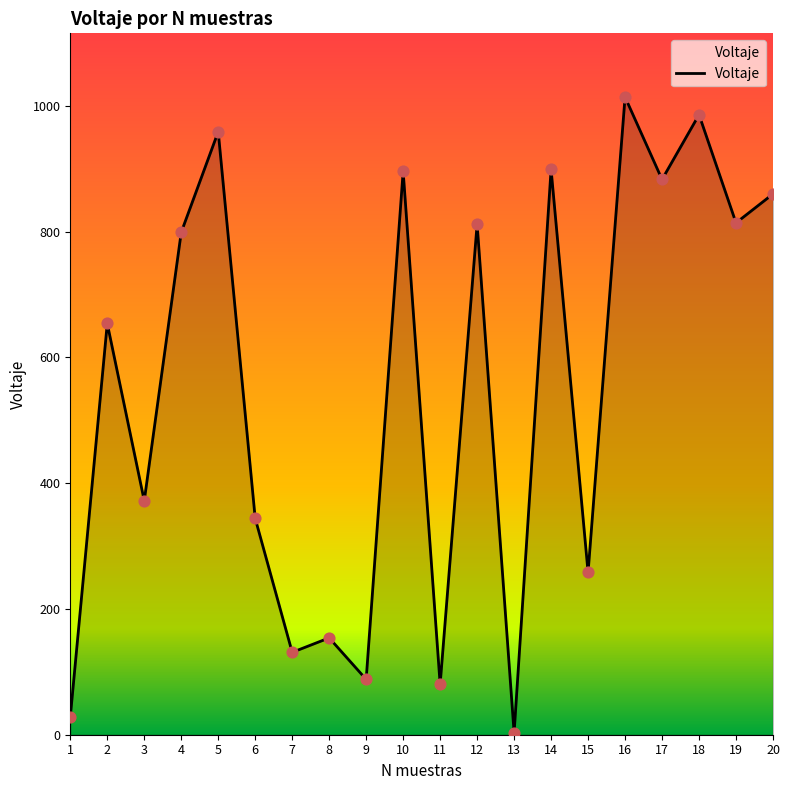

Which has a higher value, 12 or 6?

12